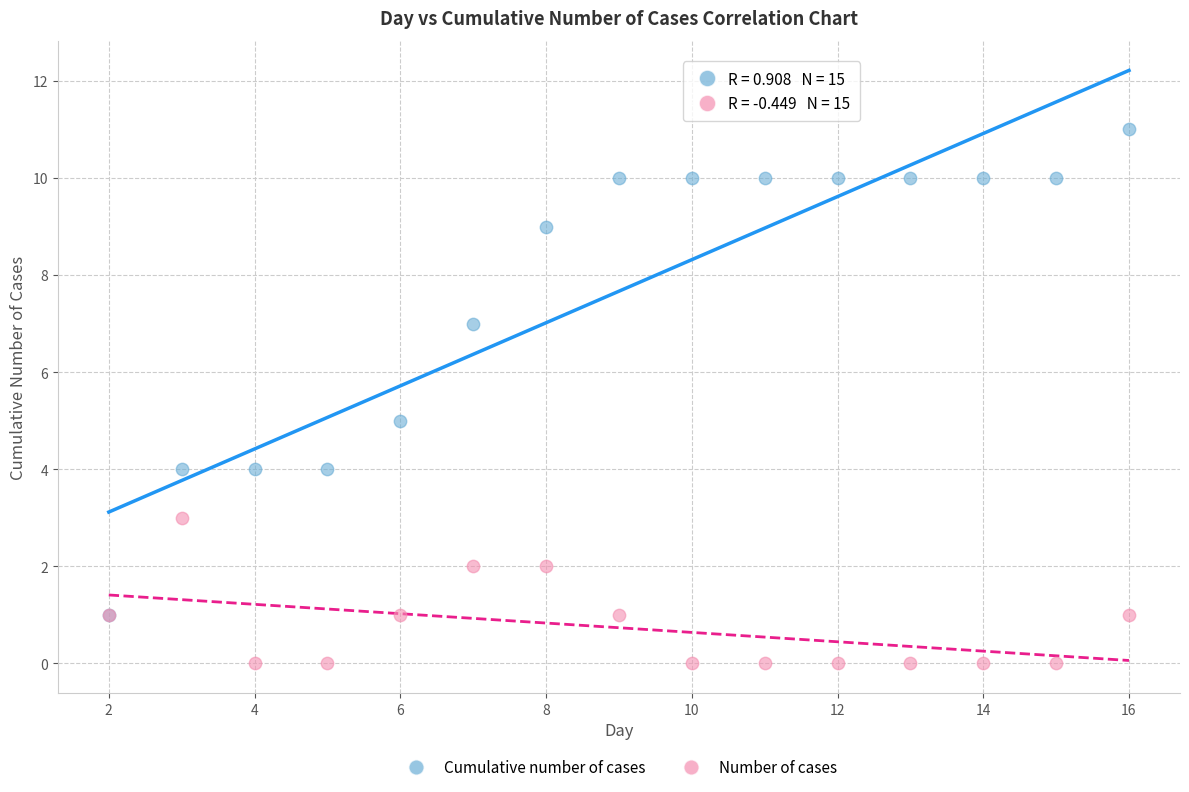

What are all the series names shown in the legend?

Cumulative number of cases, Number of cases